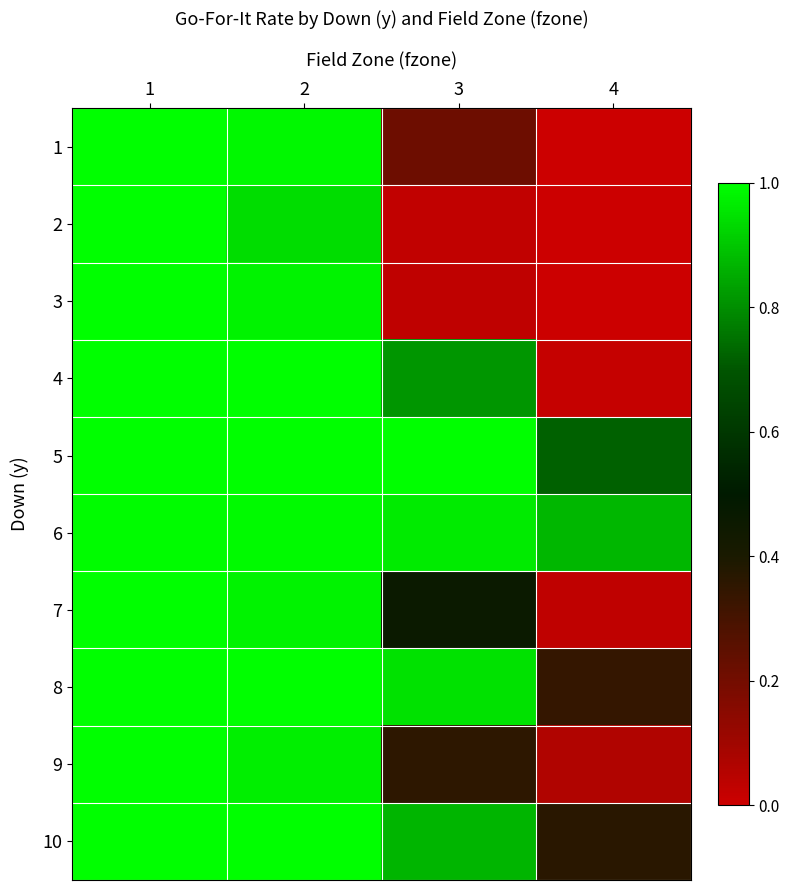

Reading left to right, list all the values displayed in this chart.

1: 1=1.0	2=1.0	3=0.2	4=0.0
2: 1=1.0	2=0.9	3=0.0	4=0.0
3: 1=1.0	2=1.0	3=0.0	4=0.0
4: 1=1.0	2=1.0	3=0.8	4=0.0
5: 1=1.0	2=1.0	3=1.0	4=0.7
6: 1=1.0	2=1.0	3=1.0	4=0.9
7: 1=1.0	2=1.0	3=0.5	4=0.0
8: 1=1.0	2=1.0	3=0.9	4=0.3
9: 1=1.0	2=1.0	3=0.4	4=0.1
10: 1=1.0	2=1.0	3=0.9	4=0.4